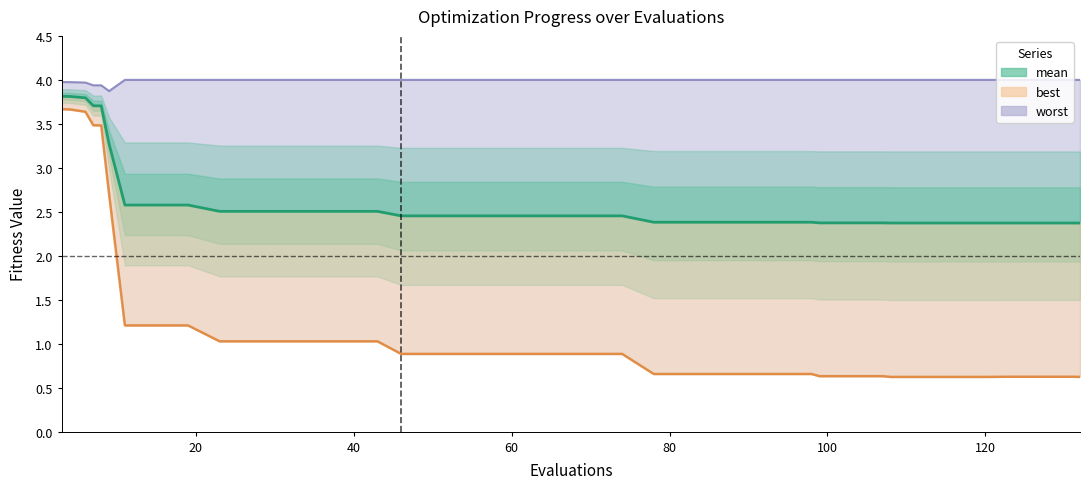

True or false: worst (line) has a value of 4.0 at 40.

True